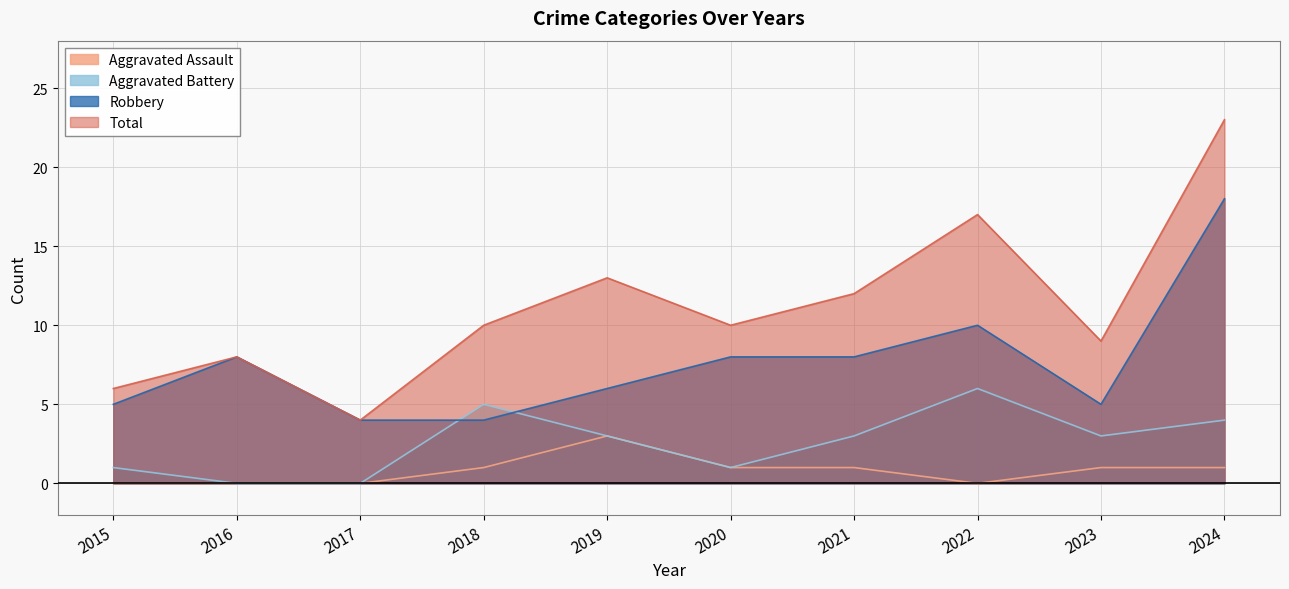

What is the difference between the highest and lowest values at 2023?

8